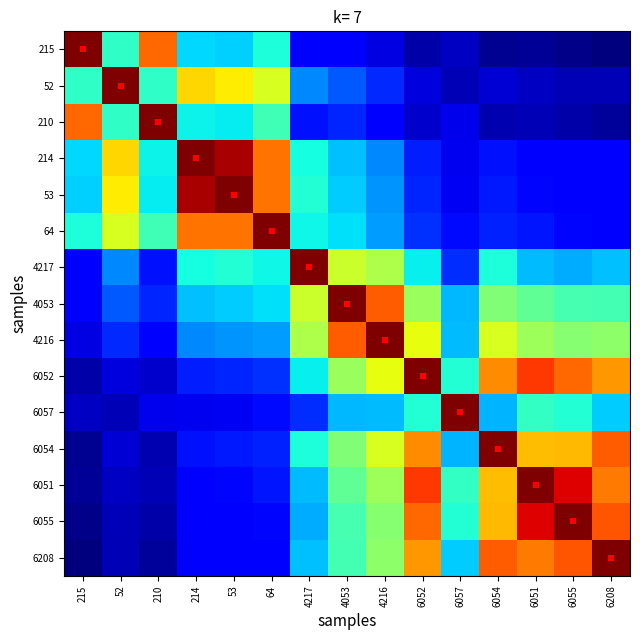

Which series has the largest range (max minus min)?

215